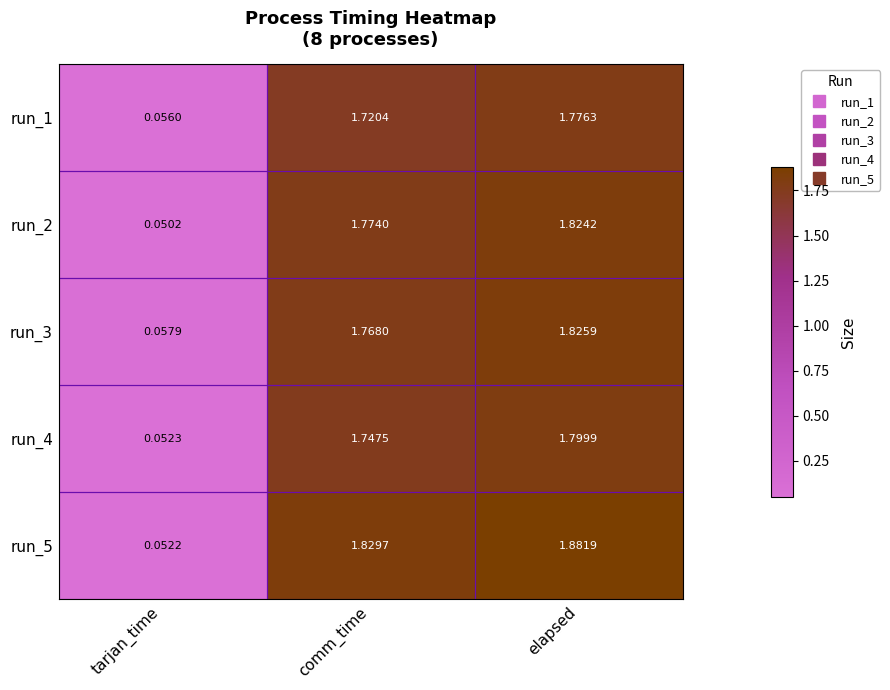

At how many categories does at least one series exceed 0?

3